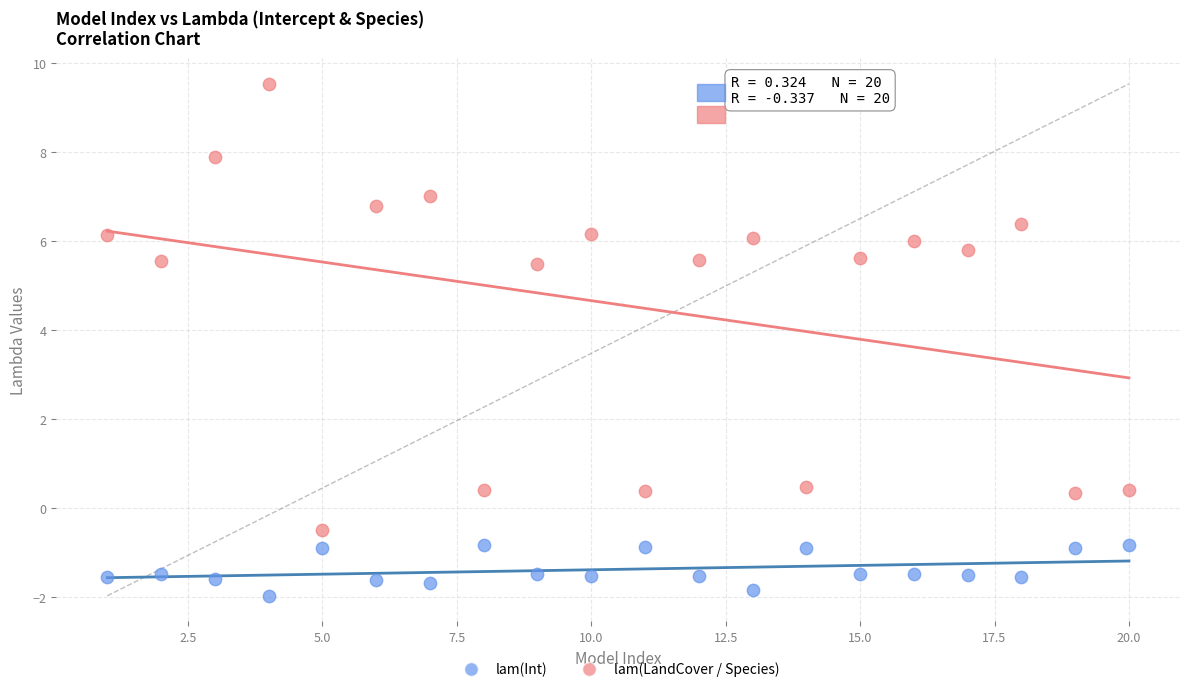

Which series reaches the maximum Y coordinate?

lam(LandCover / Species)